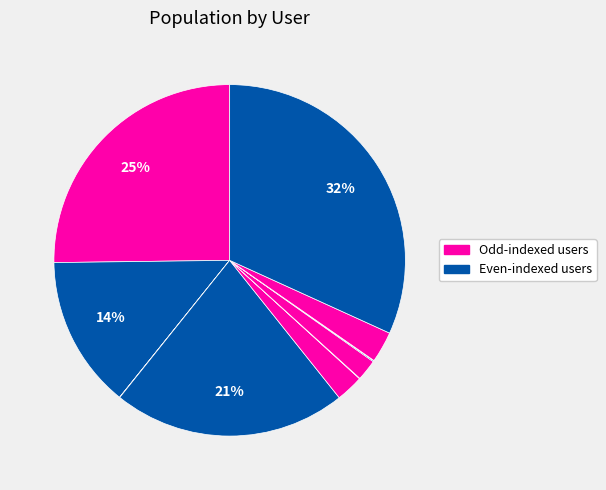

To the nearest percent, what is the average slice percentage?

8%